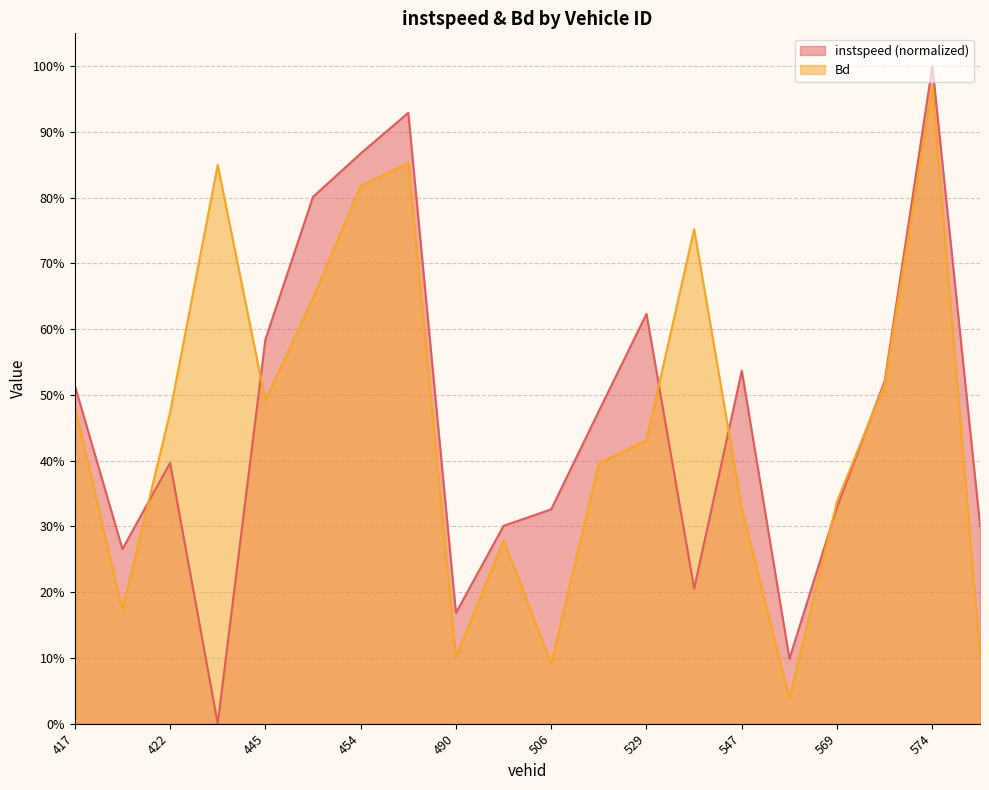

The instspeed series shows 0.3 at 574. True or false?

False